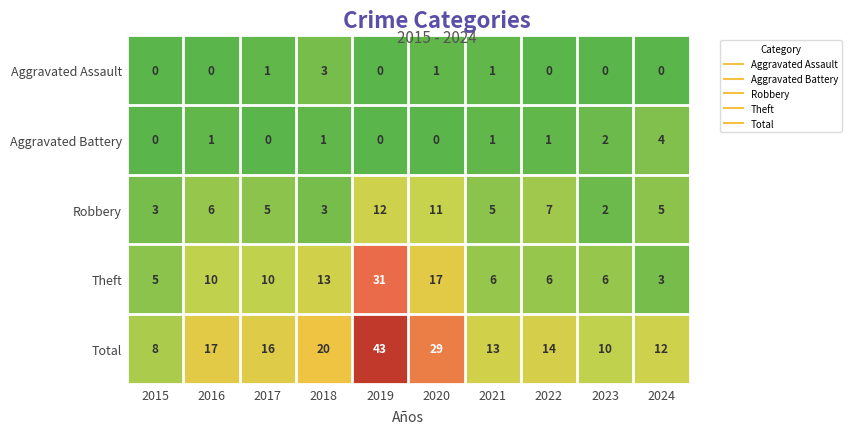

Which series has the largest range (max minus min)?

Total